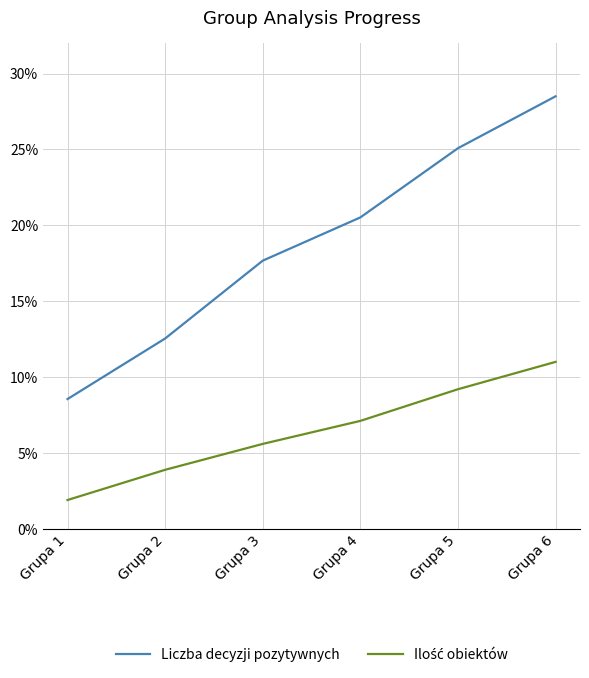

At which label does Liczba decyzji pozytywnych reach its peak?

Grupa 6